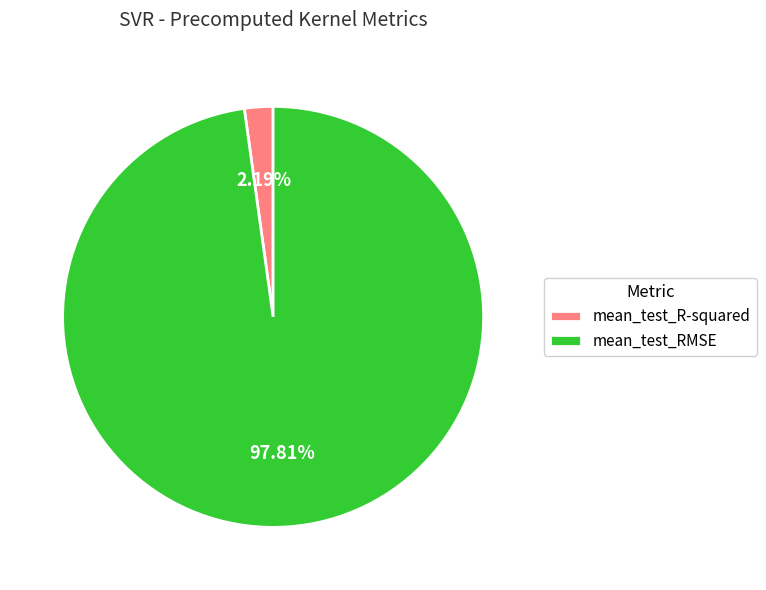

Between mean_test_RMSE and mean_test_R-squared, which is larger?

mean_test_RMSE